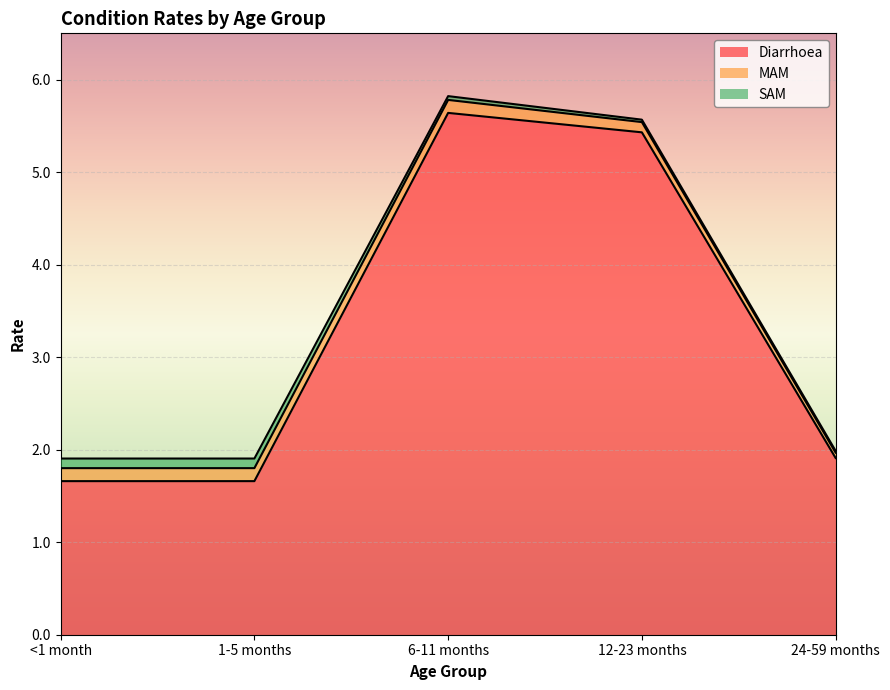

Which has a higher value, 24-59 months or 12-23 months?

12-23 months